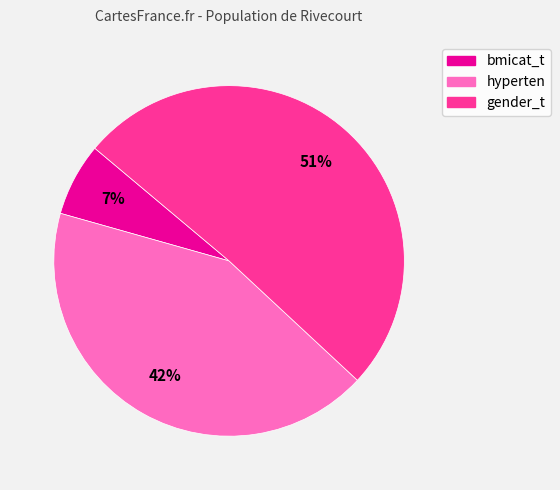

To the nearest percent, what is the average slice percentage?

33%